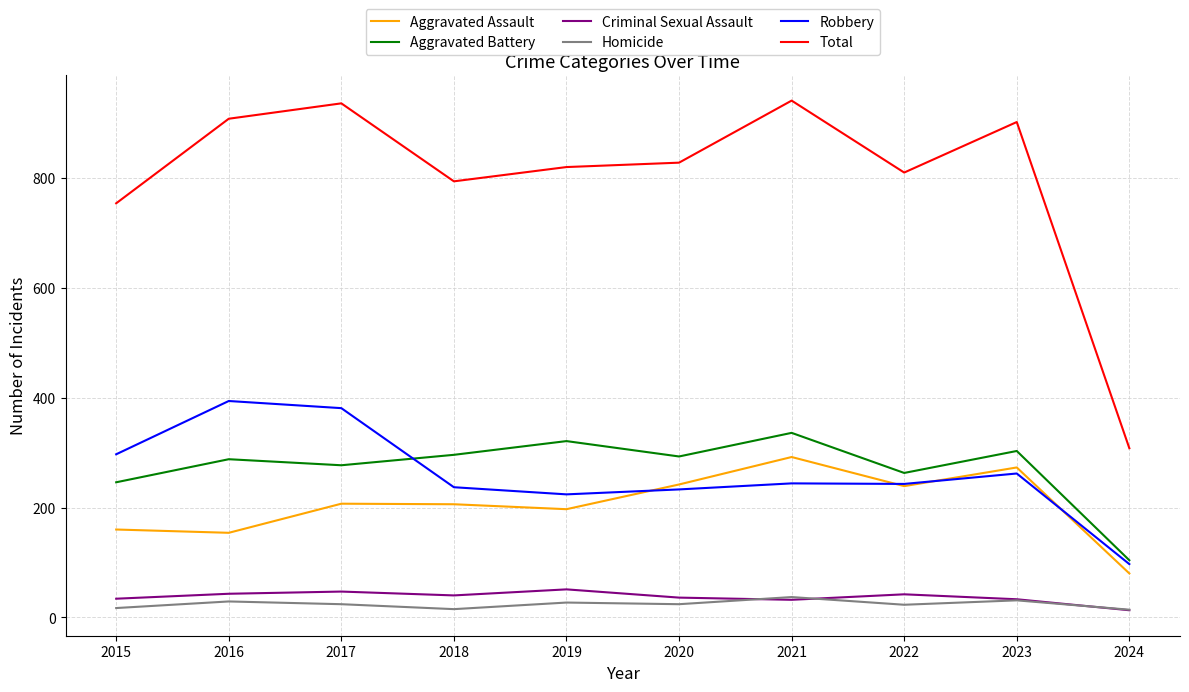

Is it true that Homicide equals 14 at 2024?

True